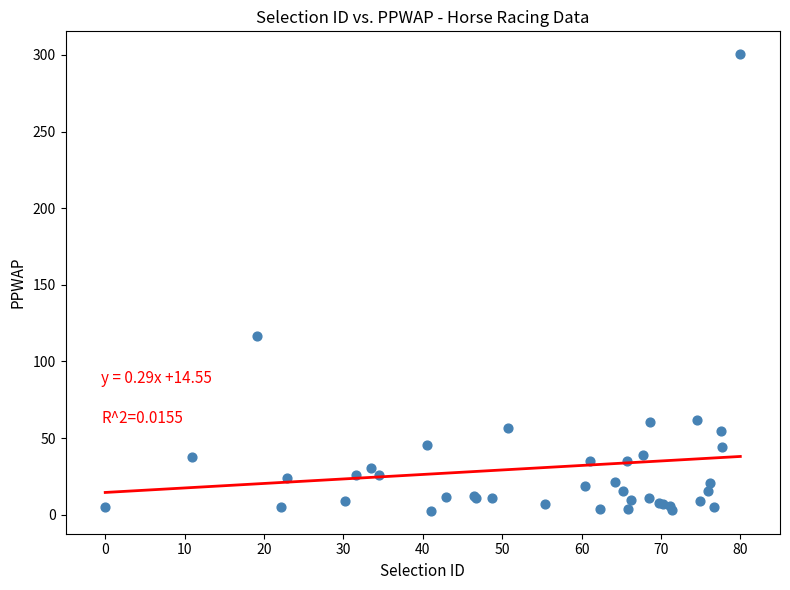

What Y value in the scatter plot is closest to 151?

116.4